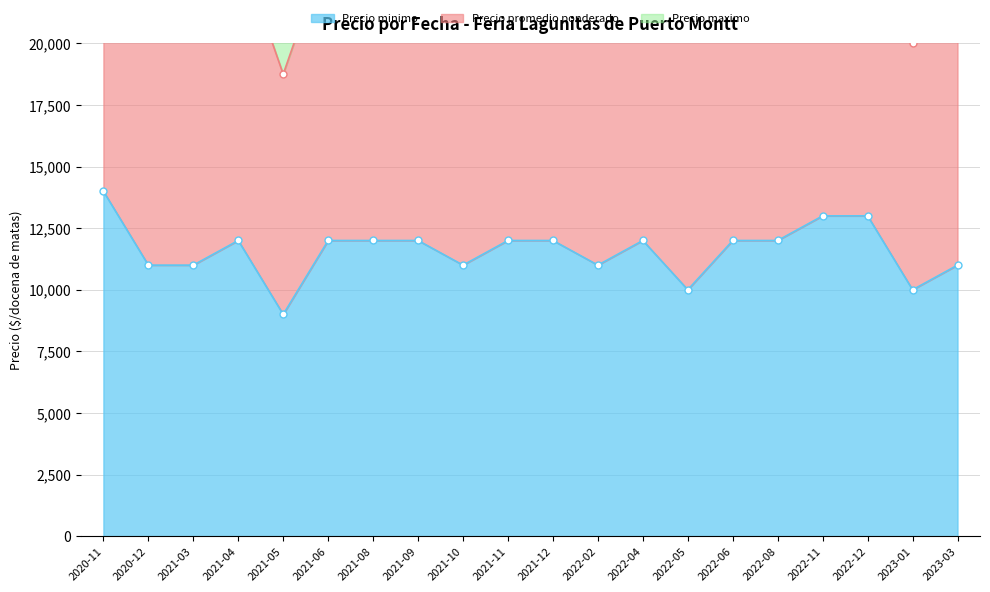

What value does the Precio minimo series have at 2023-03?

11000